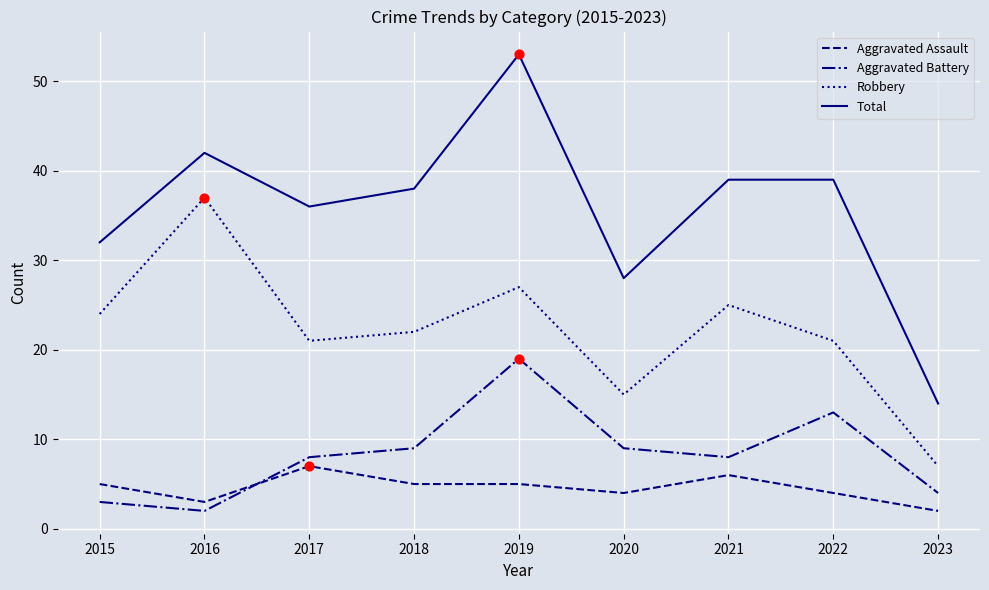

At which category is the sum across all series the highest?

2019